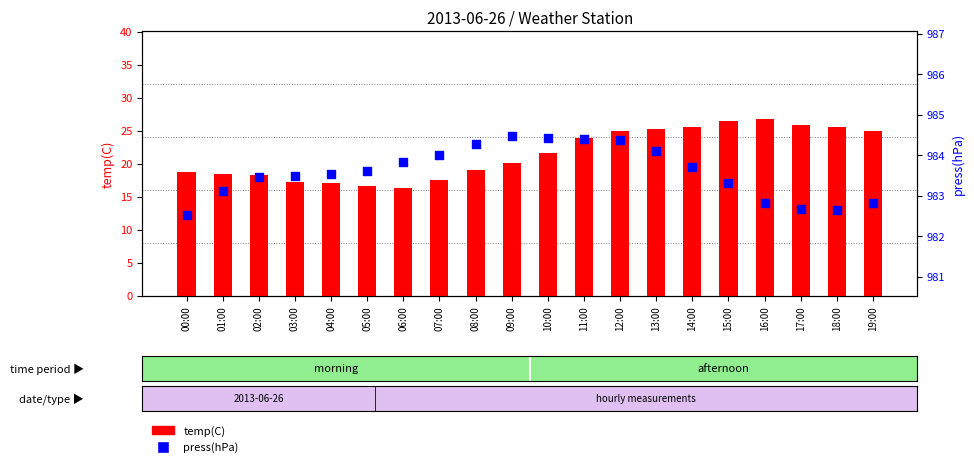

Which series contains the highest Y value?

press(hPa)